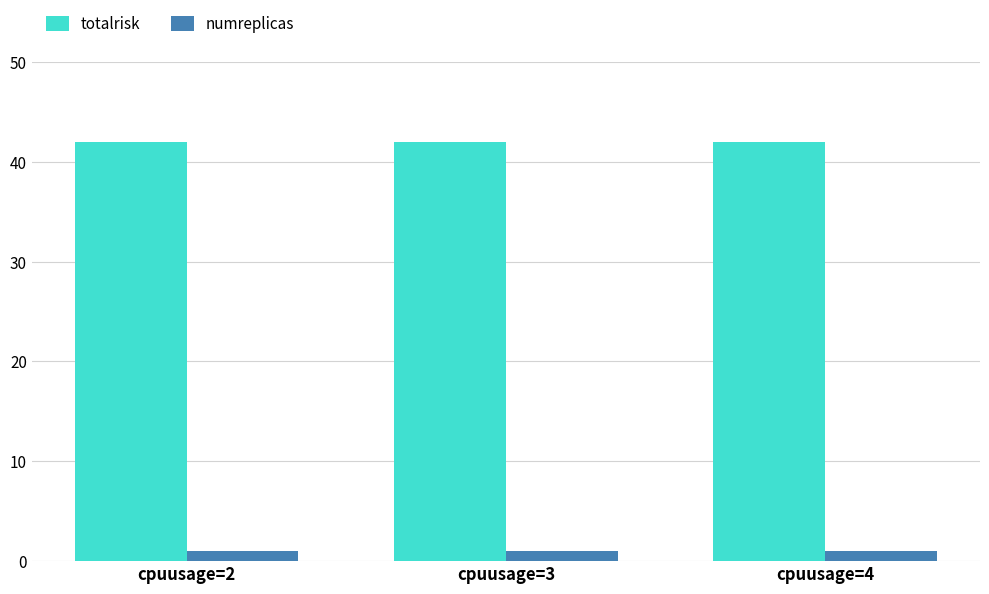

Reading left to right, list all the values displayed in this chart.

totalrisk: 42	42	42
numreplicas: 1	1	1